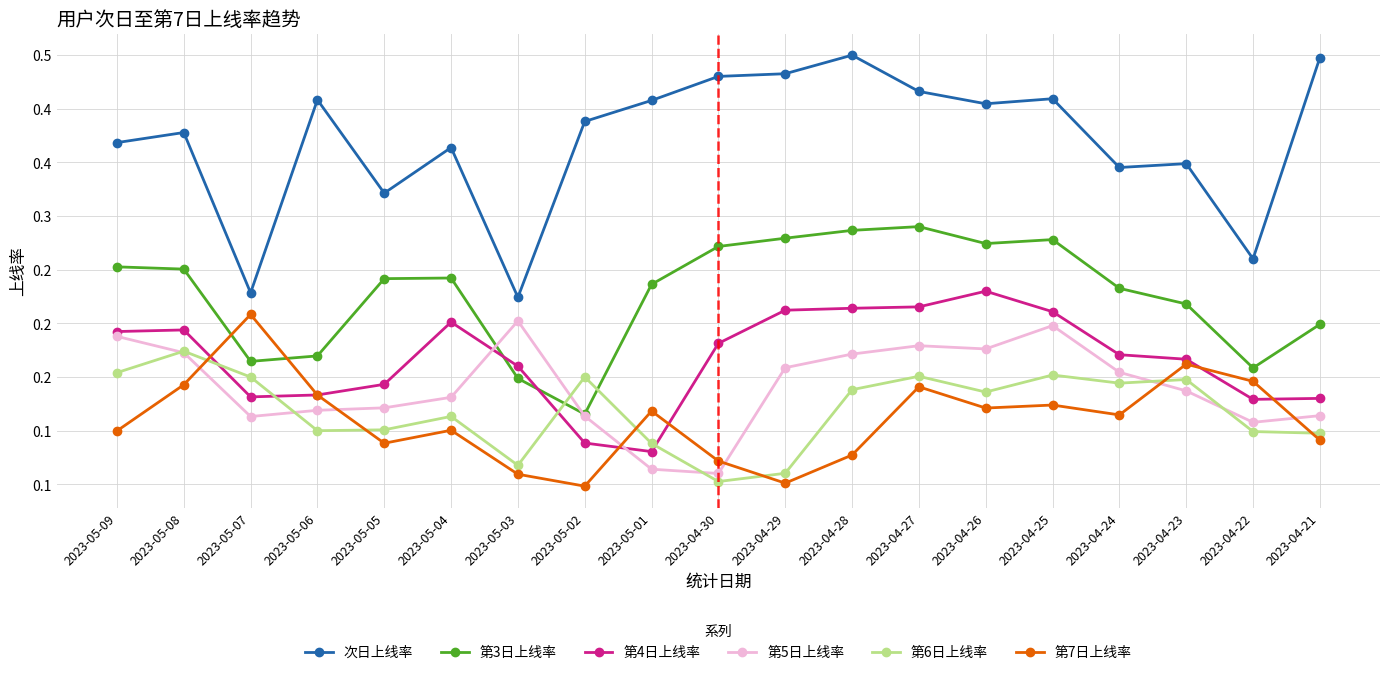

Reading right to left, transcribe all the data shown in this chart.

次日上线率: 0.4	0.3	0.3	0.3	0.4	0.4	0.4	0.5	0.4	0.4	0.4	0.4	0.2	0.4	0.3	0.4	0.2	0.4	0.4
第3日上线率: 0.2	0.2	0.2	0.2	0.3	0.3	0.3	0.3	0.3	0.3	0.2	0.1	0.1	0.2	0.2	0.2	0.2	0.3	0.3
第4日上线率: 0.1	0.1	0.2	0.2	0.2	0.2	0.2	0.2	0.2	0.2	0.1	0.1	0.2	0.2	0.1	0.1	0.1	0.2	0.2
第5日上线率: 0.1	0.1	0.1	0.2	0.2	0.2	0.2	0.2	0.2	0.1	0.1	0.1	0.2	0.1	0.1	0.1	0.1	0.2	0.2
第6日上线率: 0.1	0.1	0.1	0.1	0.2	0.1	0.2	0.1	0.1	0.1	0.1	0.2	0.1	0.1	0.1	0.1	0.1	0.2	0.2
第7日上线率: 0.1	0.1	0.2	0.1	0.1	0.1	0.1	0.1	0.1	0.1	0.1	0.0	0.1	0.1	0.1	0.1	0.2	0.1	0.1